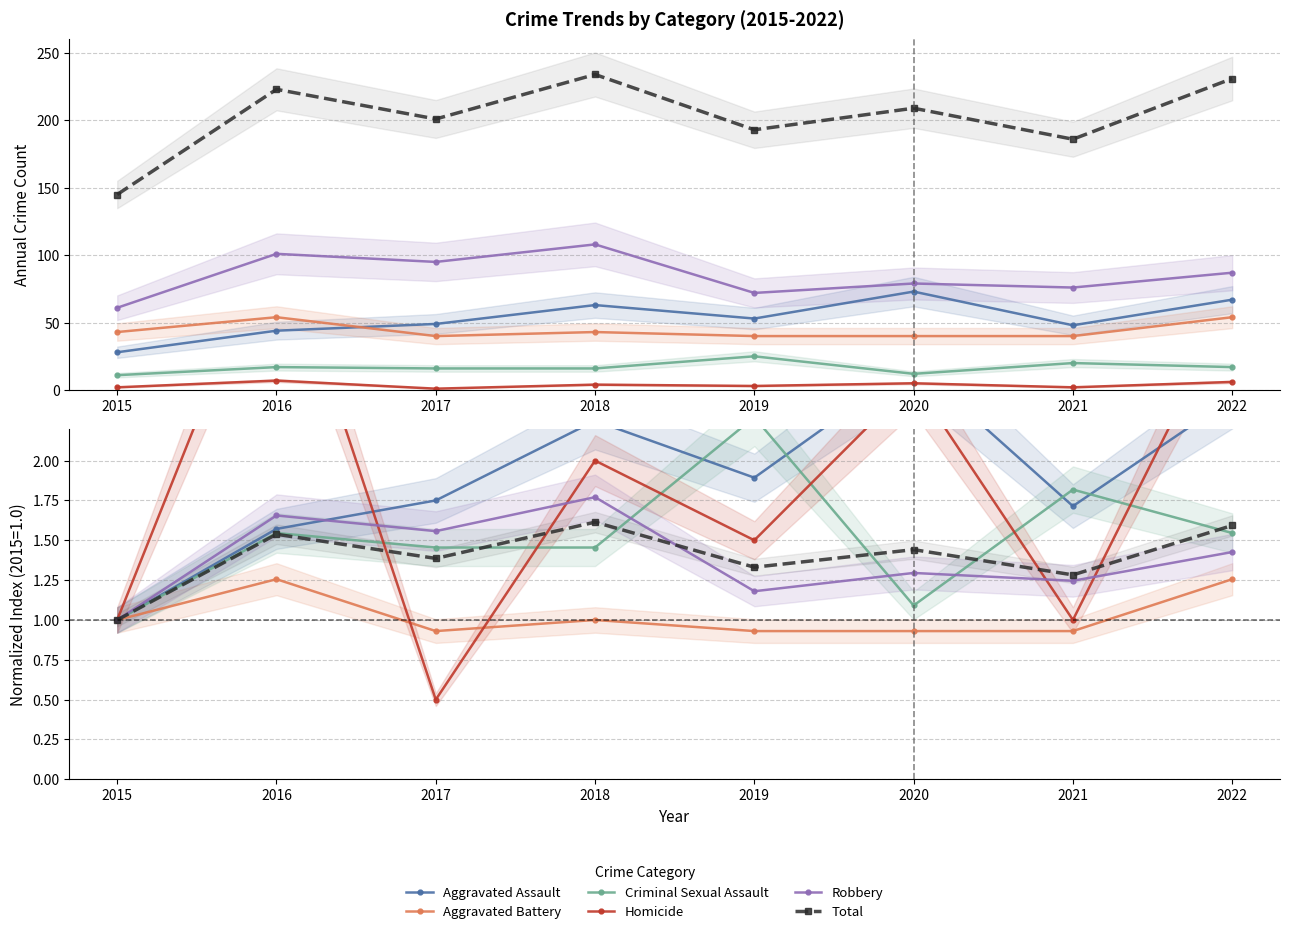

At which category does Robbery reach its first local valley?

2017